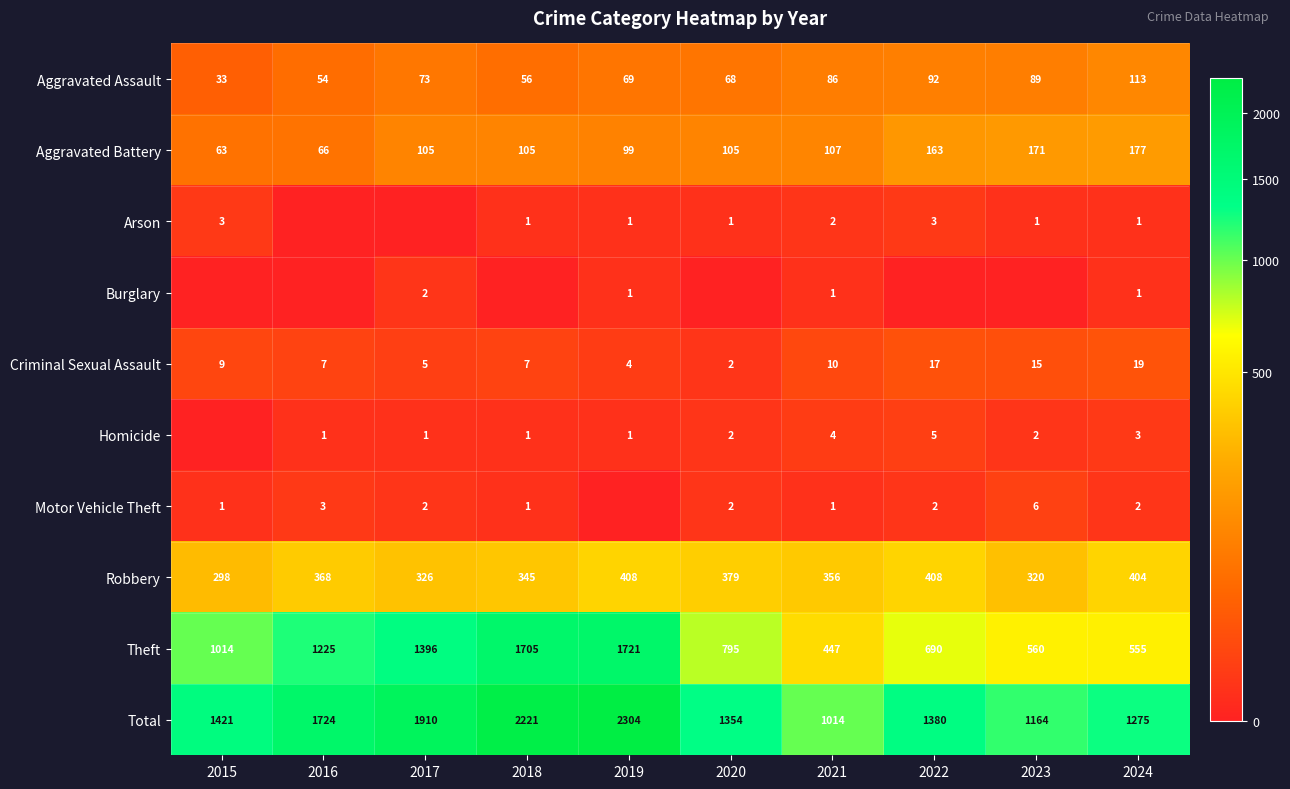

Is the value of Theft at 2021 greater than the value of Total at 2018?

No